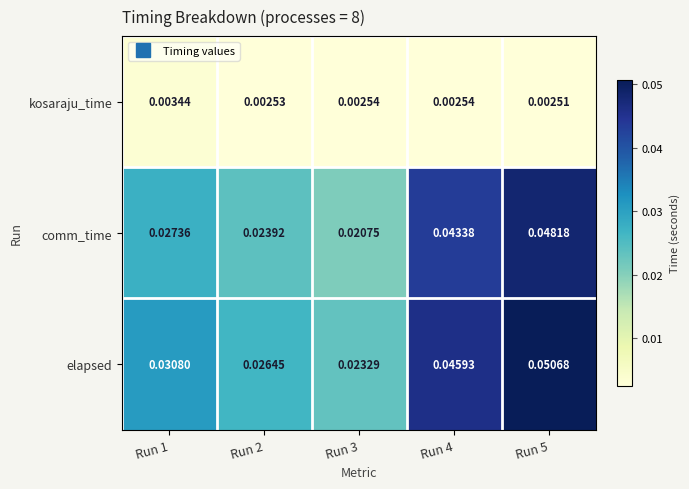

Which series changed the most between Run 3 and Run 5?

comm_time